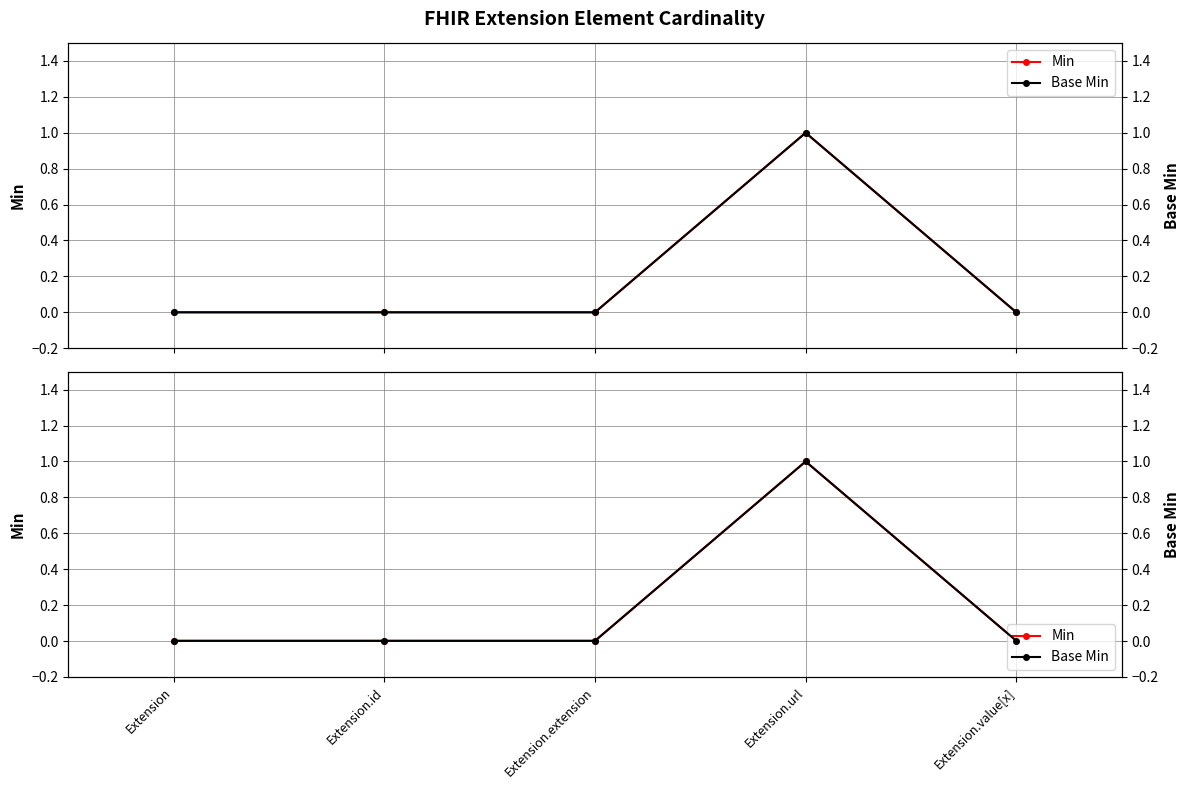

Reading left to right, what are all the values shown in this chart?

Min: 0.0	0.0	0.0	1.0	0.0
Base Min: 0.0	0.0	0.0	1.0	0.0